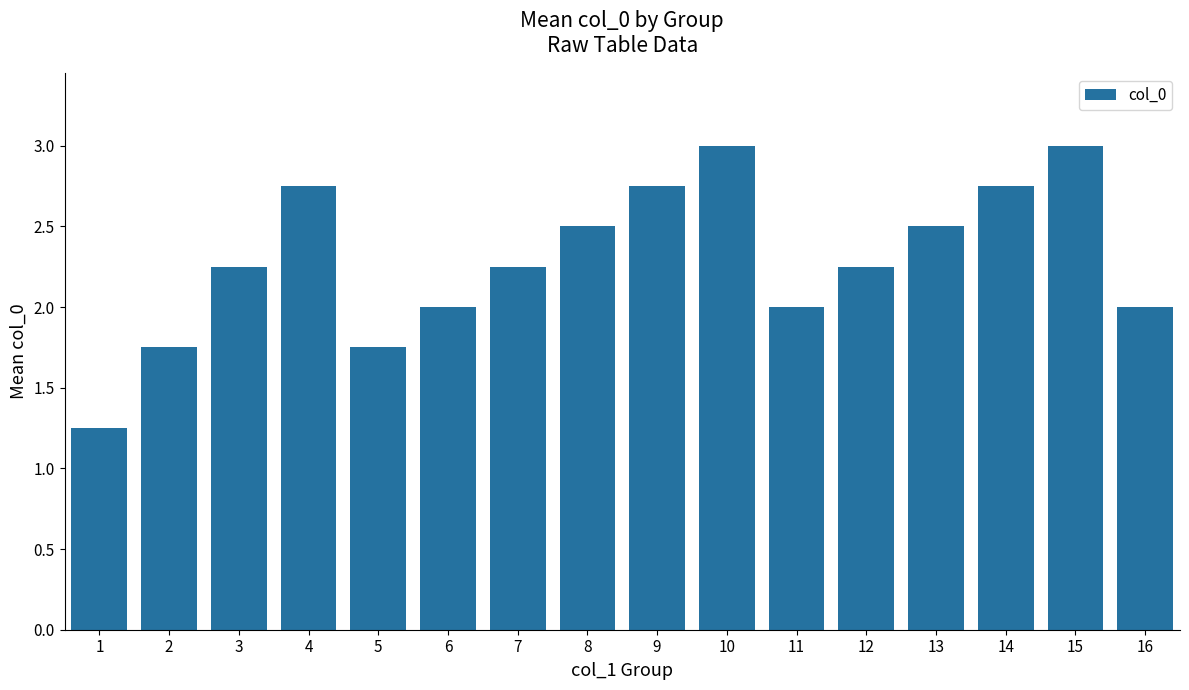

At which label does the data first exceed 2?

3